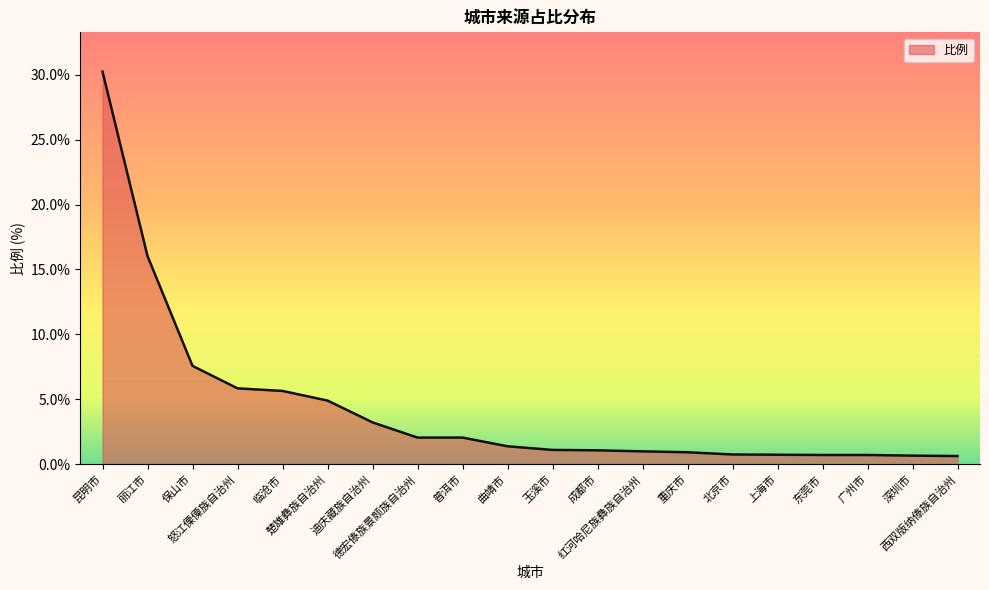

Is it true that the value at 西双版纳傣族自治州 is 0.6?

True